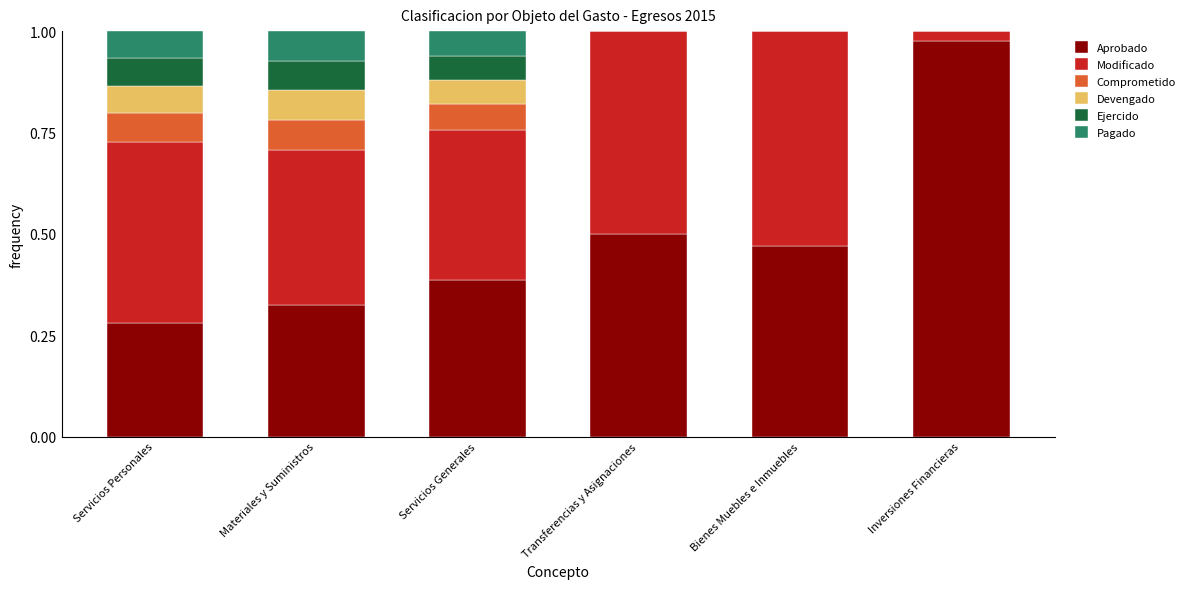

What is the sum of the Aprobado values at Transferencias y Asignaciones and Servicios Generales?

0.9